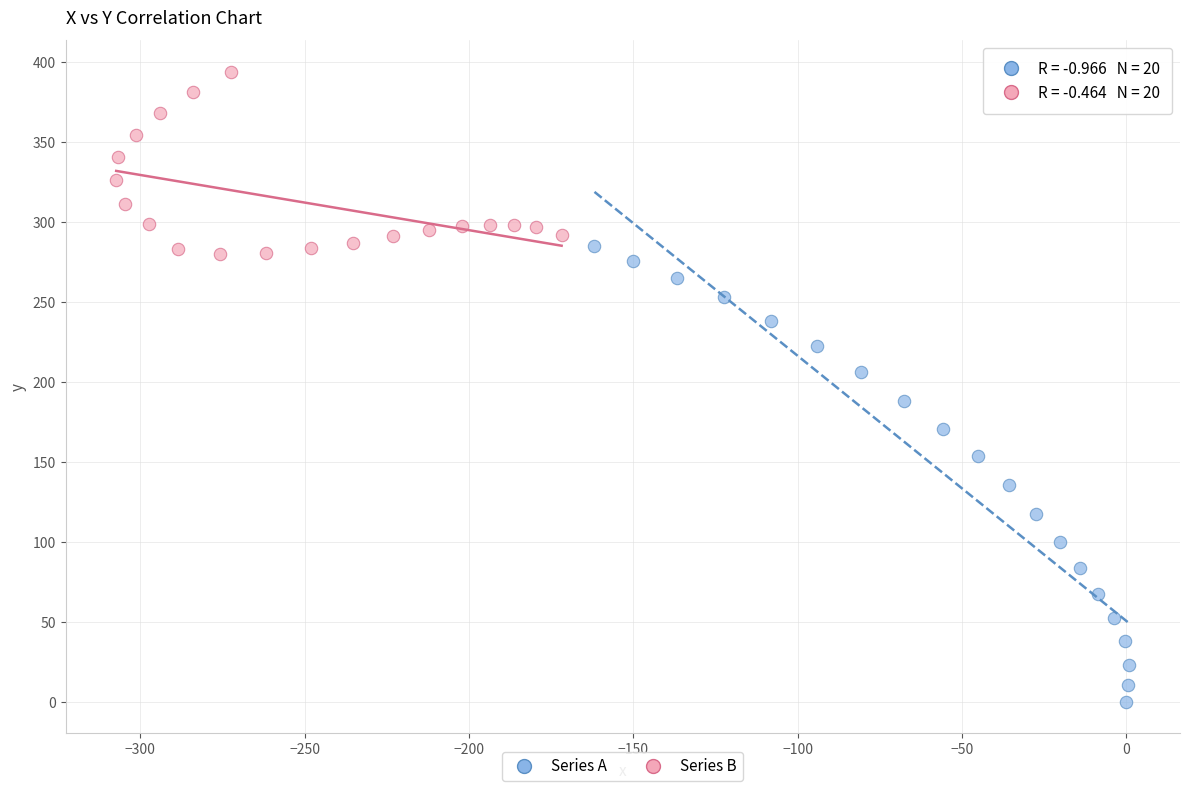

Which series has the largest Y range (max minus min)?

Series A